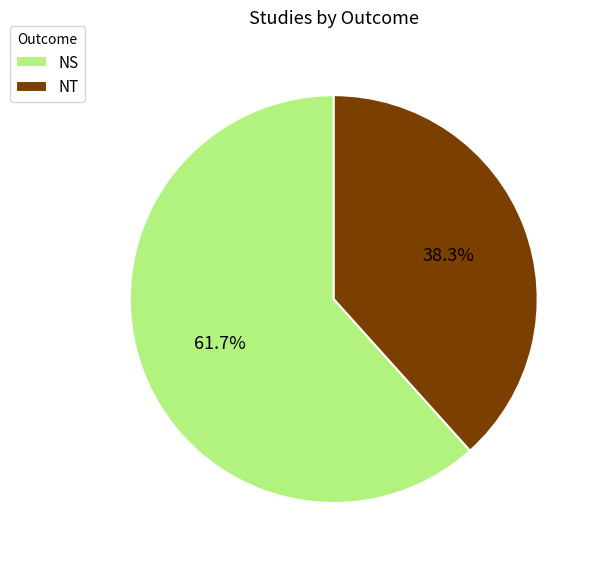

Which slice represents more than half of the pie?

NS